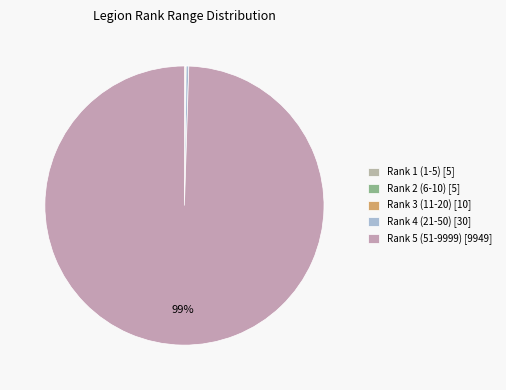

To the nearest percent, what is the difference between the largest and smallest slice percentages?

99%